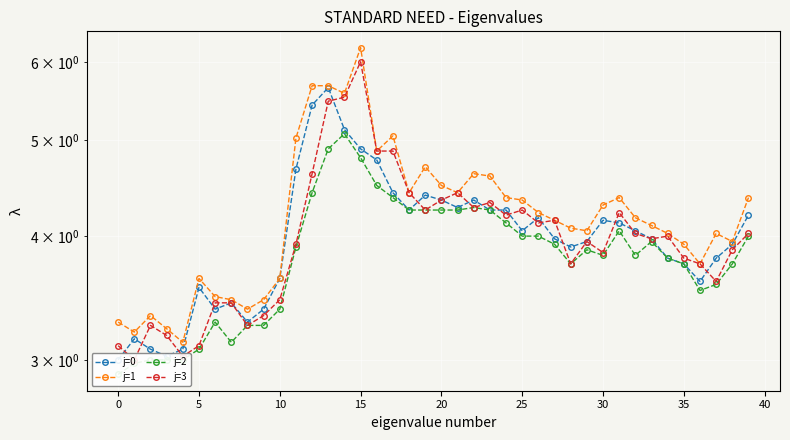

At how many categories does at least one series exceed 4?

26